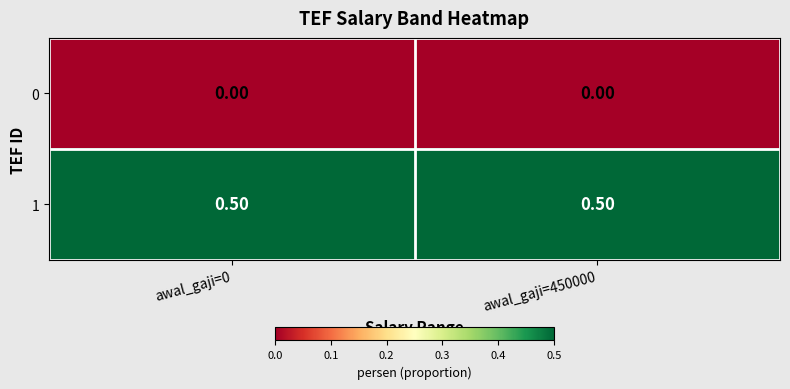

At how many categories does at least one series exceed 0?

2